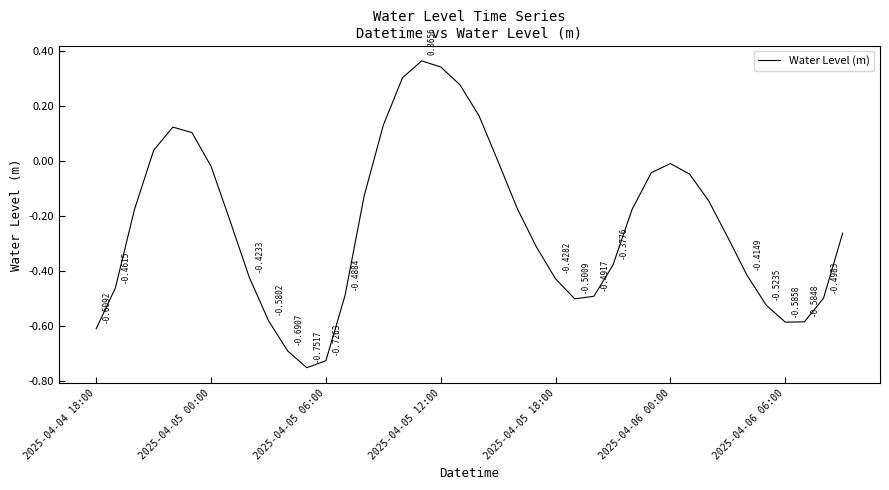

At which category does the data reach its first local valley?

11